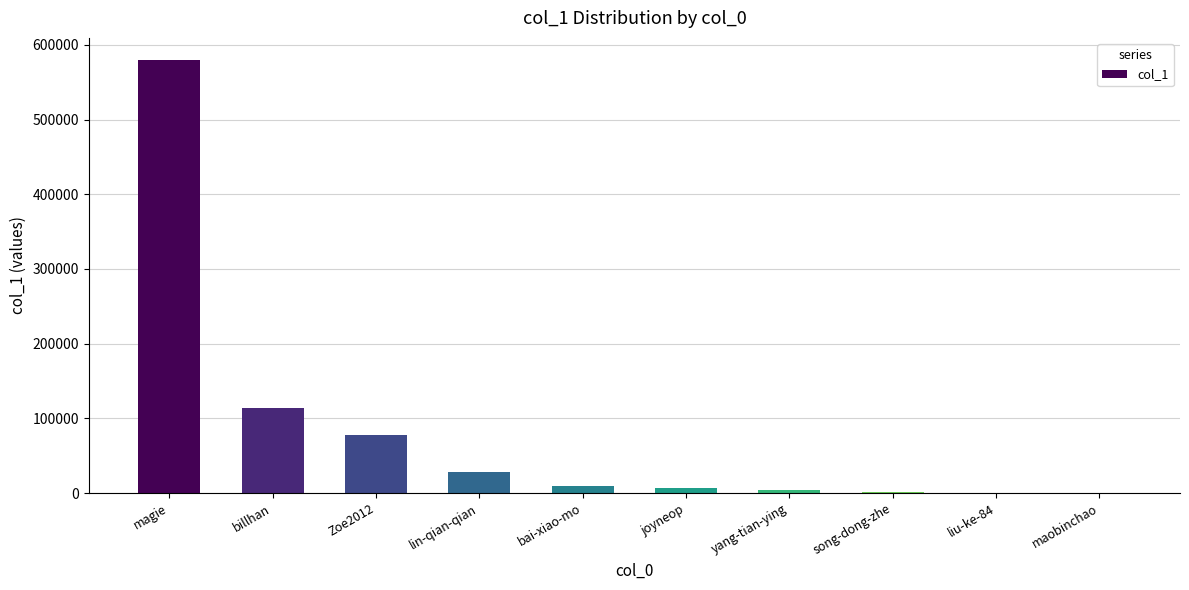

Read the value at yang-tian-ying.

4365